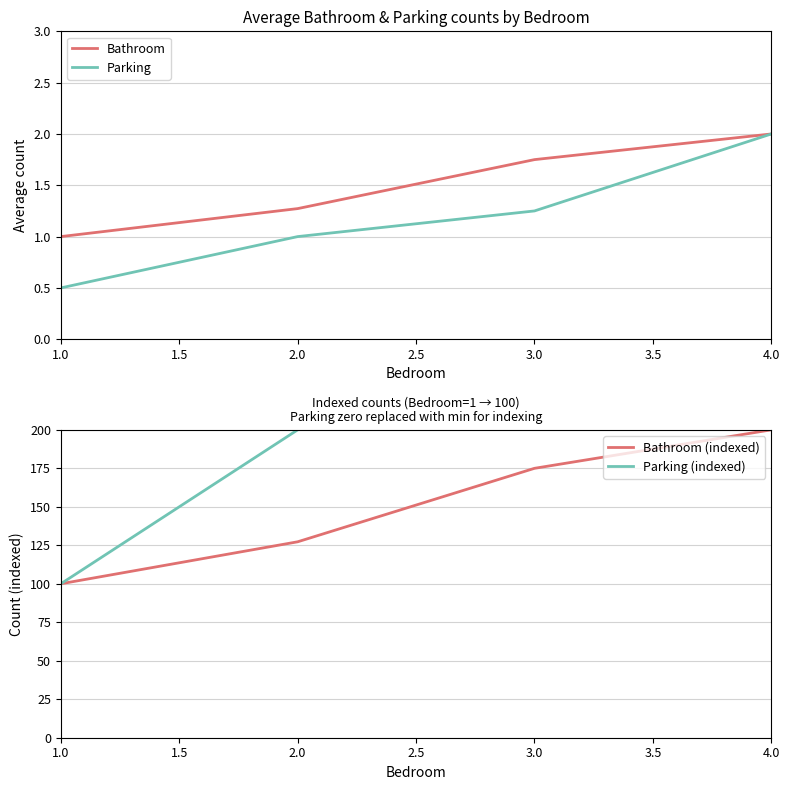

What is the value of the Parking point at the 3rd from the left?

1.2